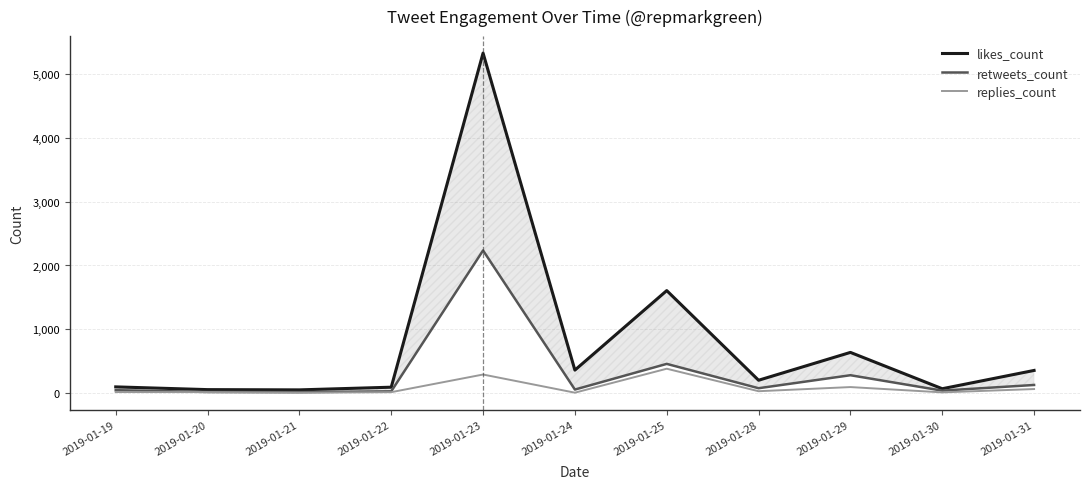

Where is replies_count nearest to the value 192?

2019-01-23